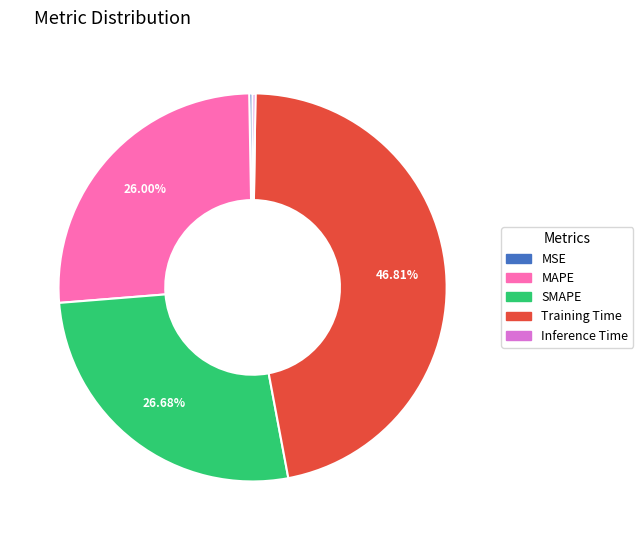

Does MAPE represent more than half of the total?

No